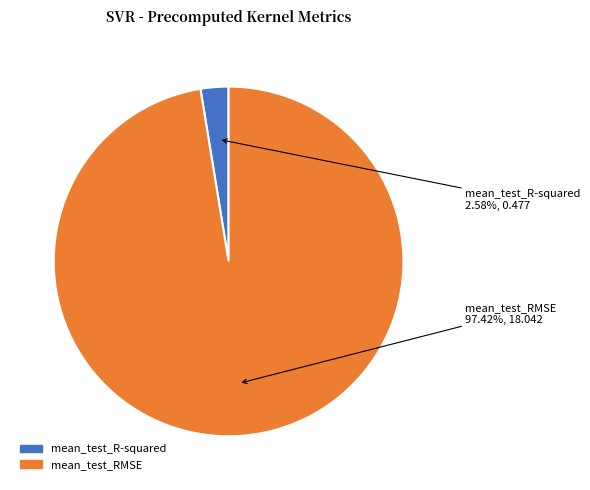

To the nearest percent, what is the average slice percentage?

50%